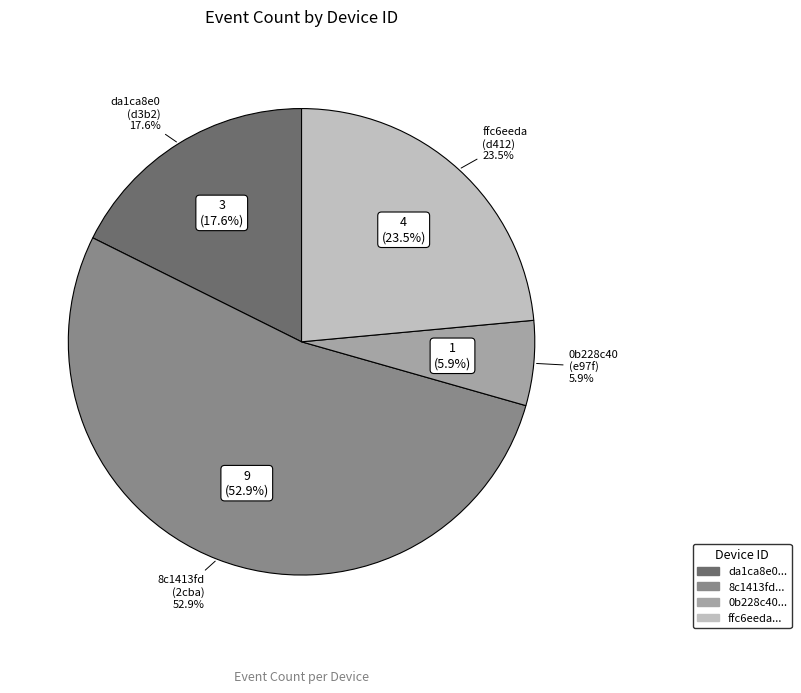

Which category accounts for the majority?

8c1413fd-2cba-47e1-aed0-f973402a4eaf